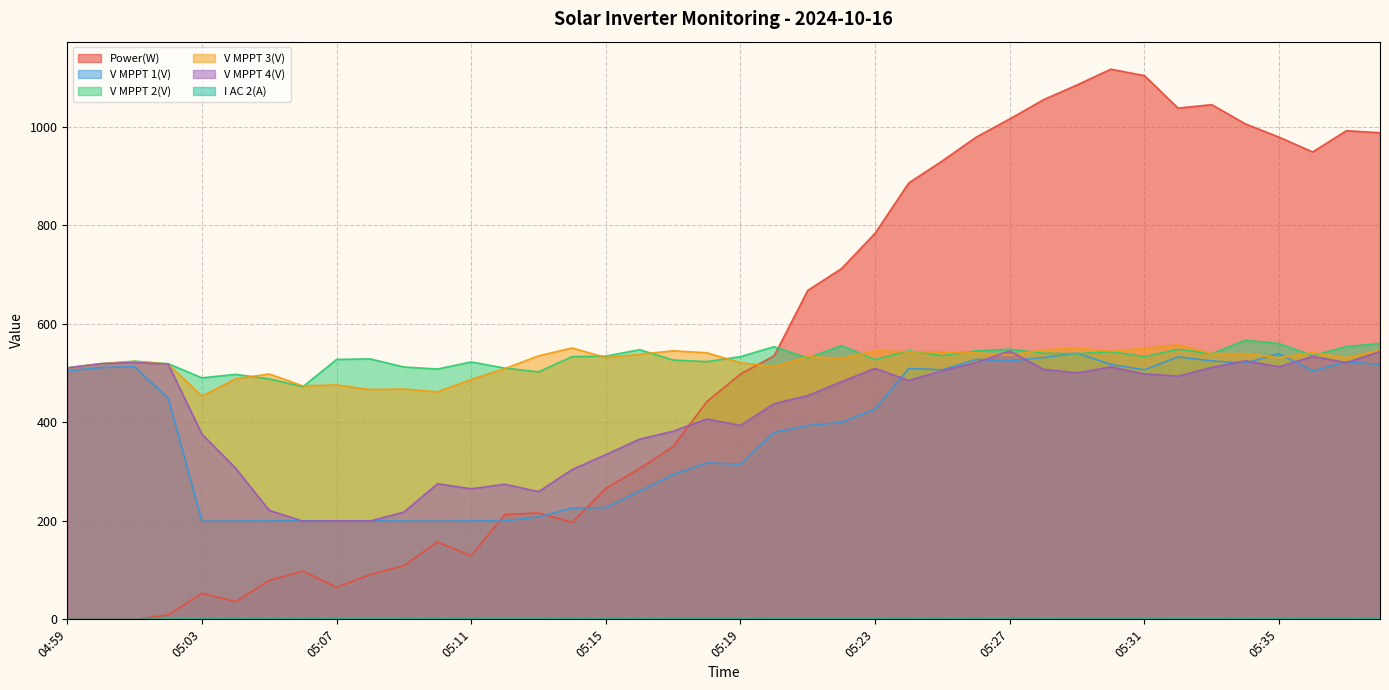

Which category has the highest value in the V MPPT 3(V) series?

05:32